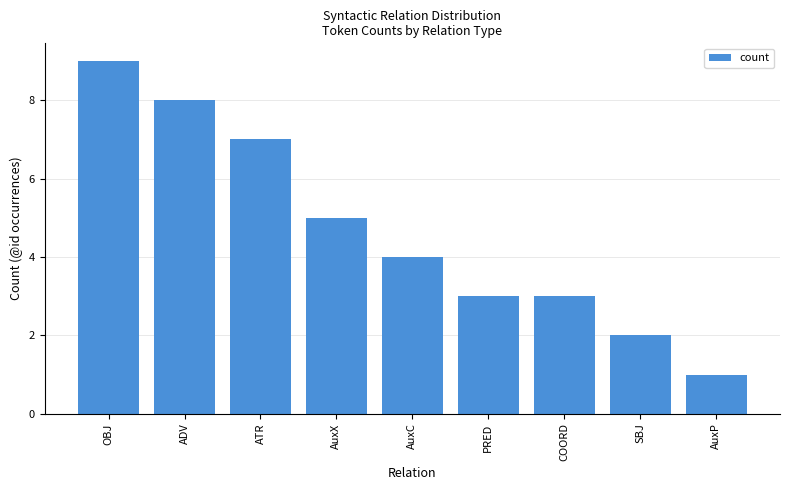

Reading right to left, transcribe all the data shown in this chart.

AuxP=1	SBJ=2	COORD=3	PRED=3	AuxC=4	AuxX=5	ATR=7	ADV=8	OBJ=9